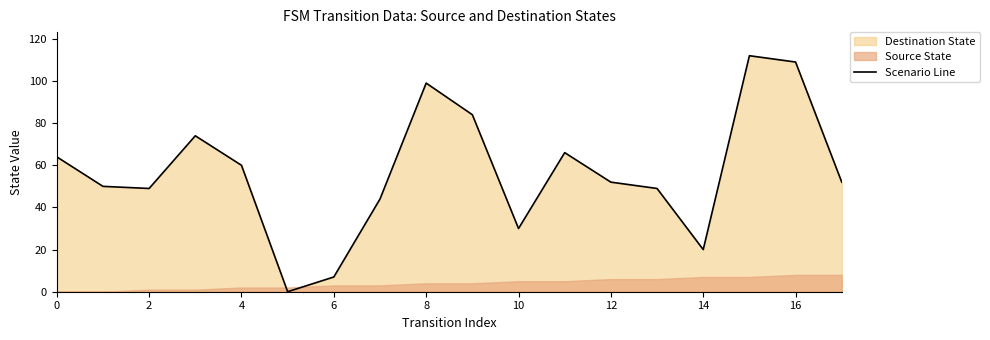

Reading left to right, extract all data points from this chart.

64	50	49	74	60	0	7	44	99	84	30	66	52	49	20	112	109	52